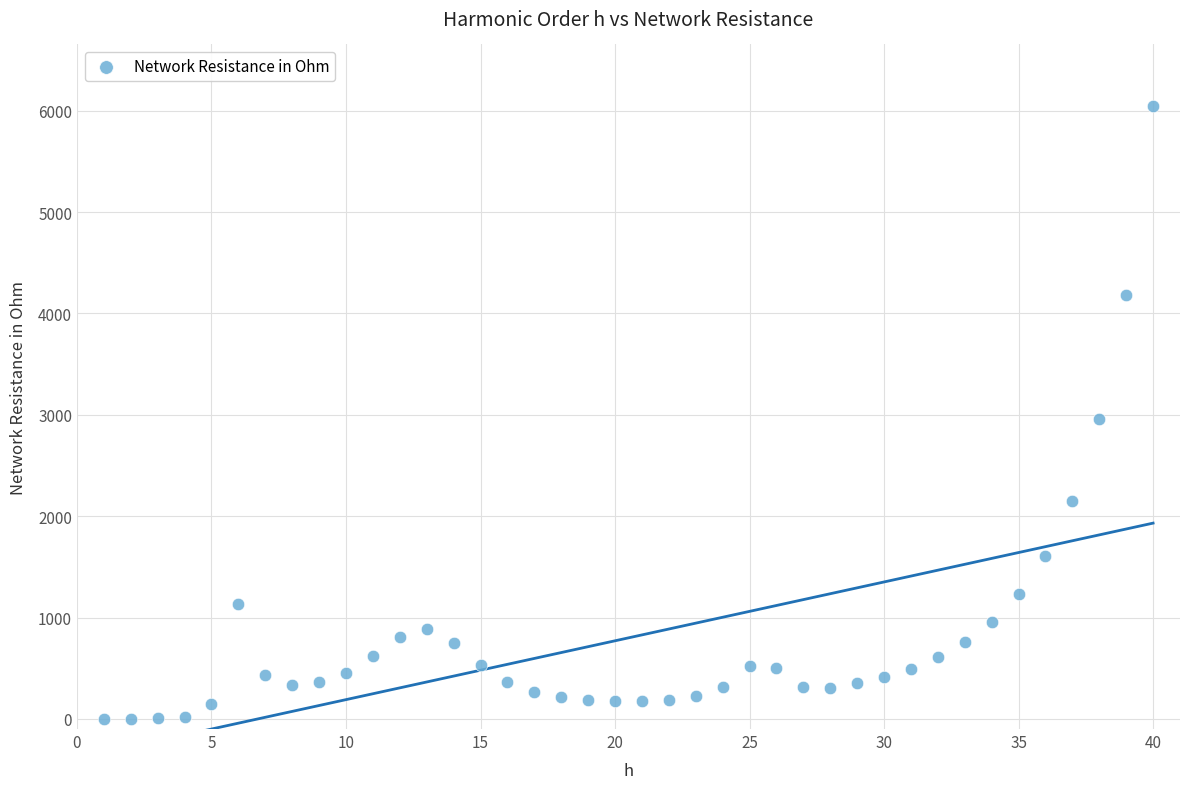

What is the range of X values (max minus min)?

39.0